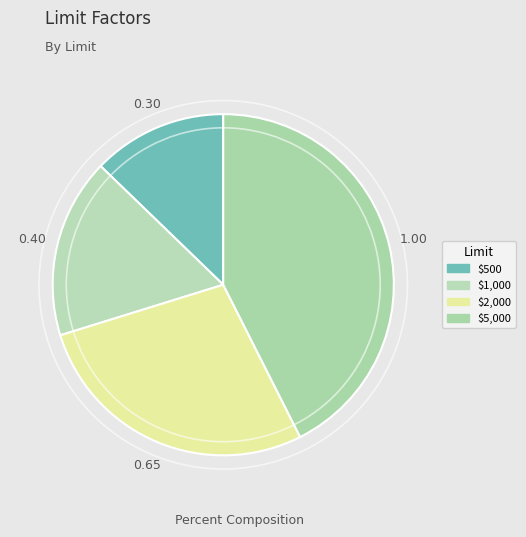

How many slices are in this pie chart?

4